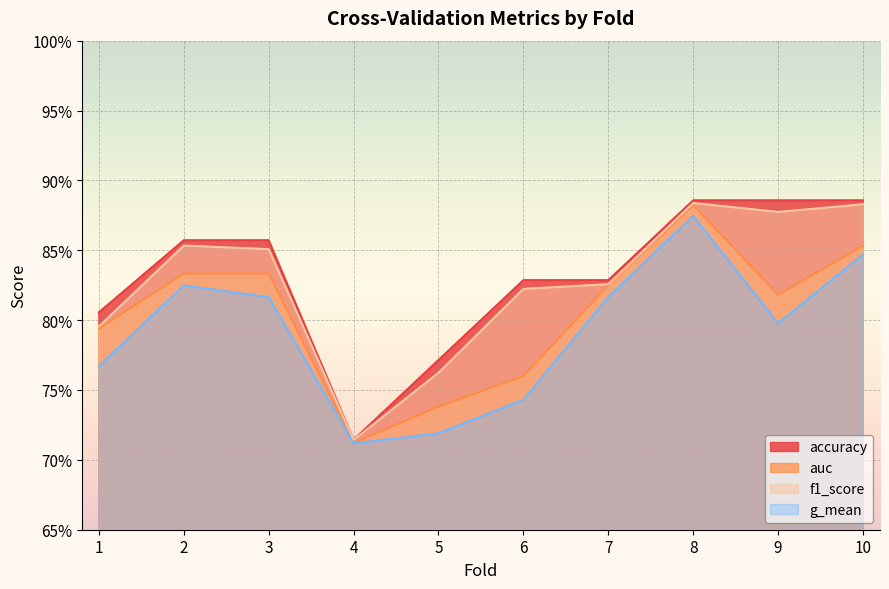

At which category is the sum across all series the highest?

8